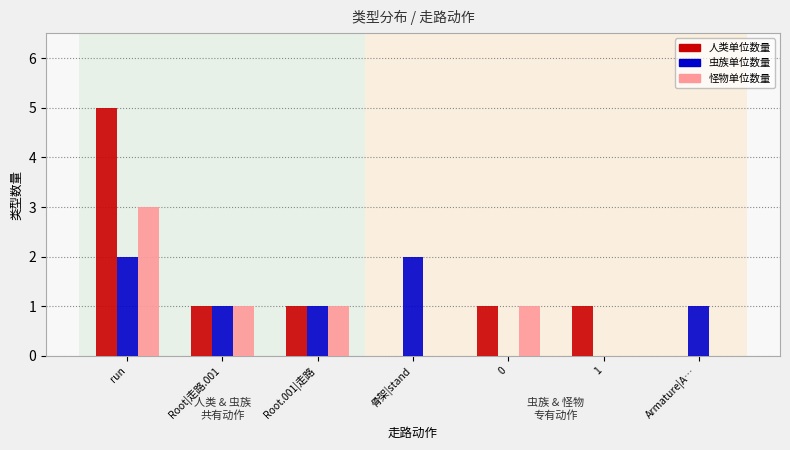

At which category is the sum across all series the highest?

run